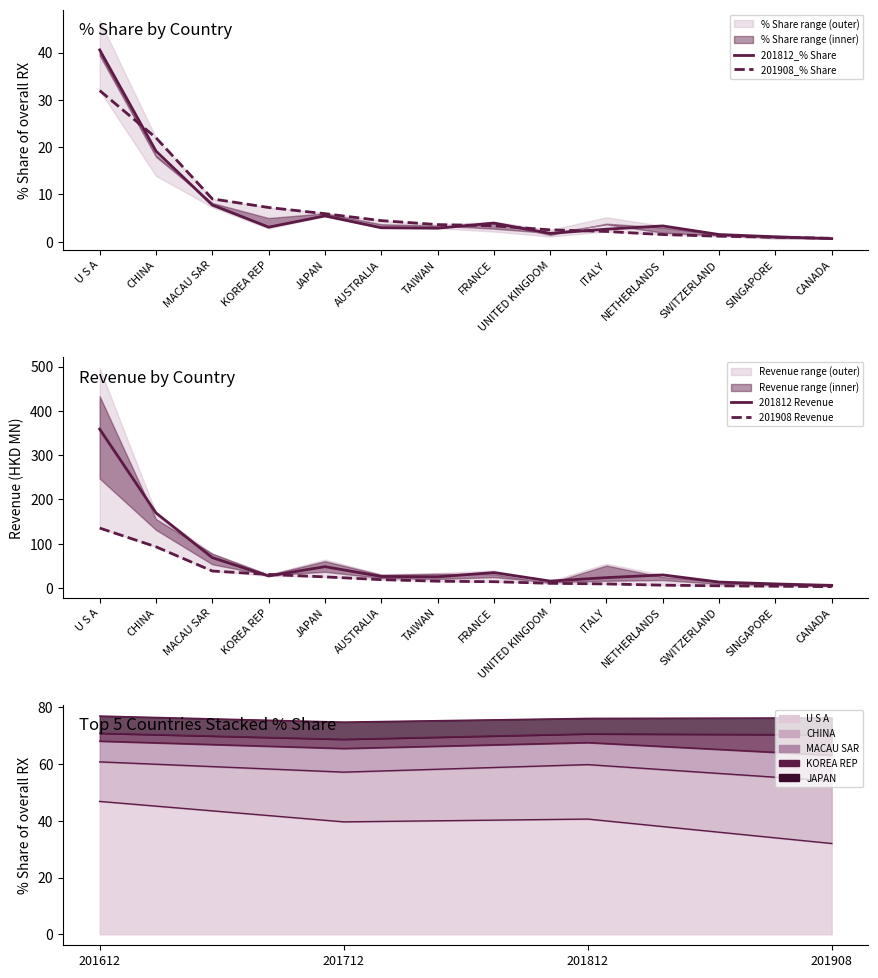

What is the label of the 7th point from the right?

FRANCE